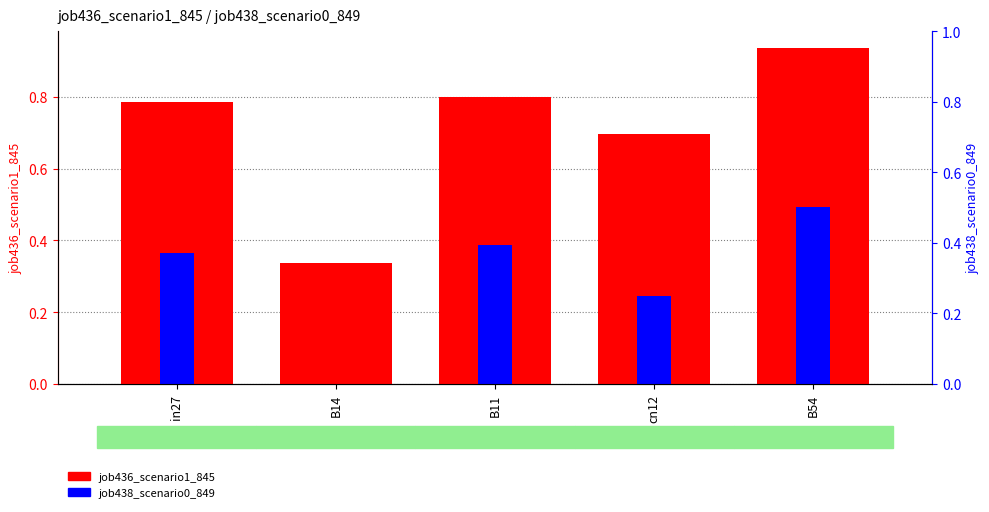

Which category has the lowest value in the job436_scenario1_845 series?

B14